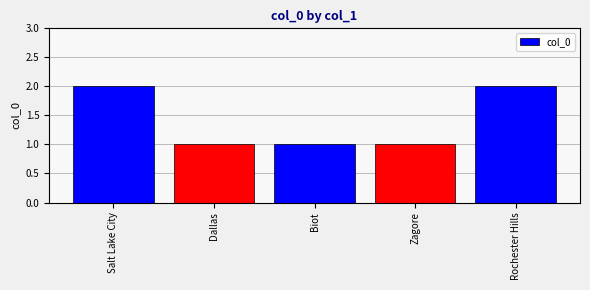

Approximately how many times larger is the value at Zagore compared to Salt Lake City?

0.5